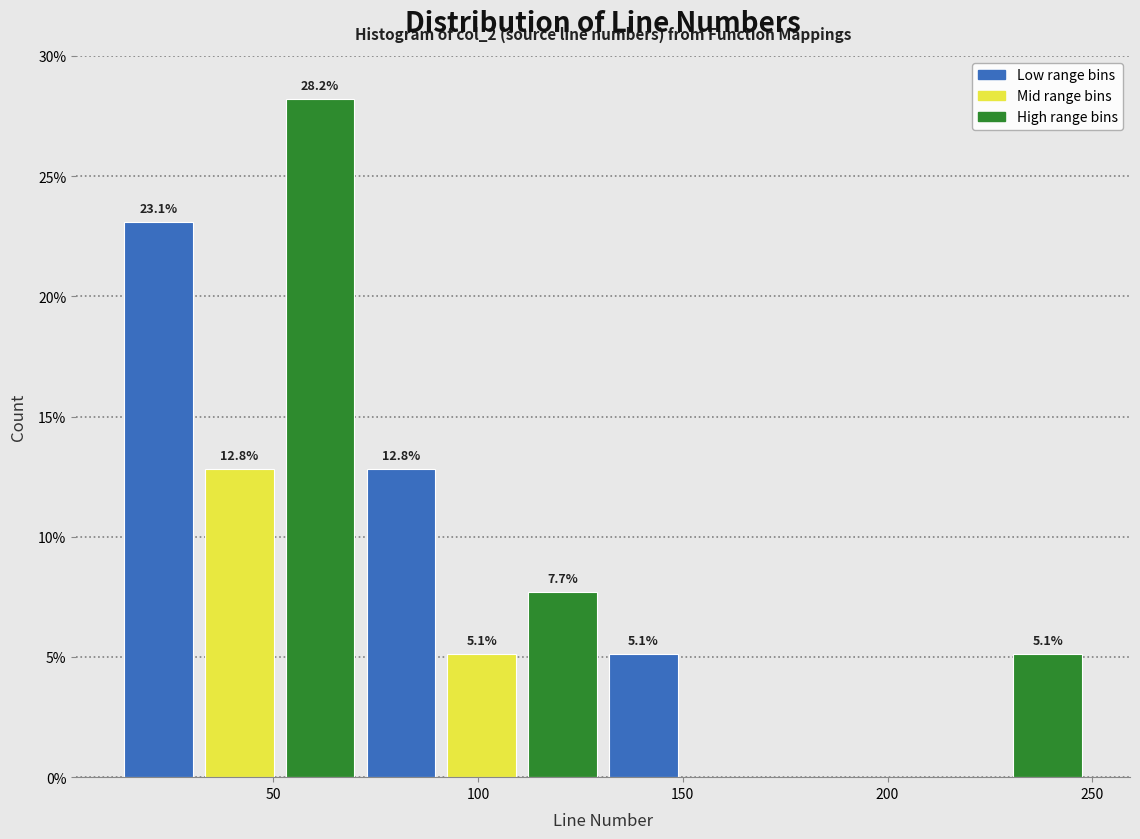

Read against the x-axis, roughly where is the centre of the tallest bar?

60